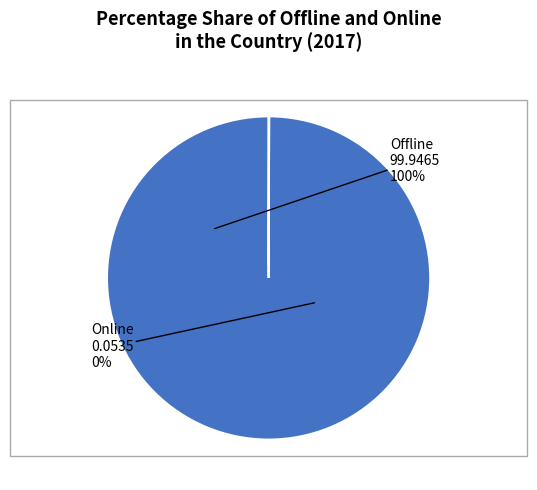

Combined, do Online and Offline account for over 50%?

Yes